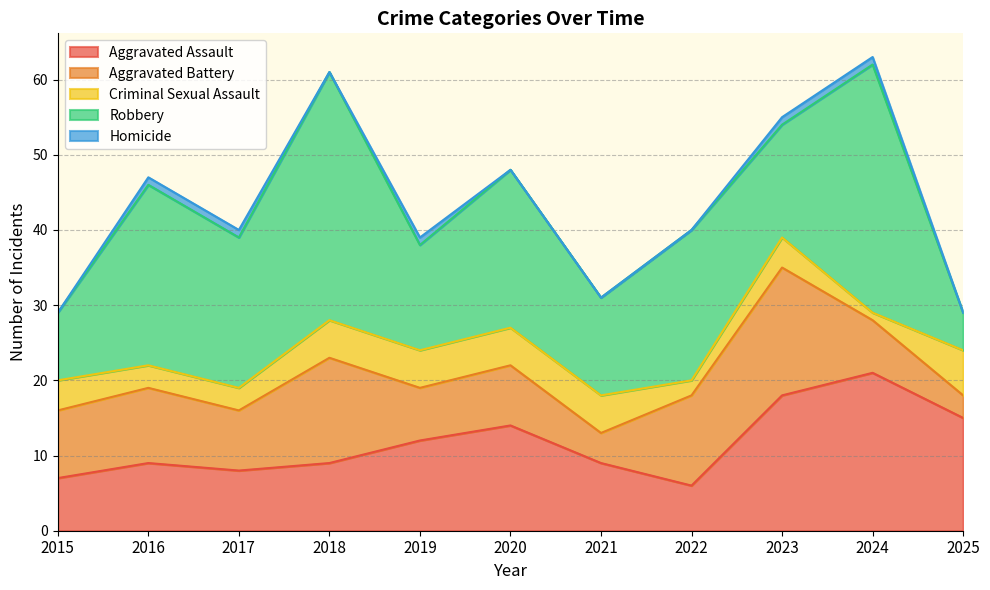

What is the difference between the highest and lowest values at 2025?

15